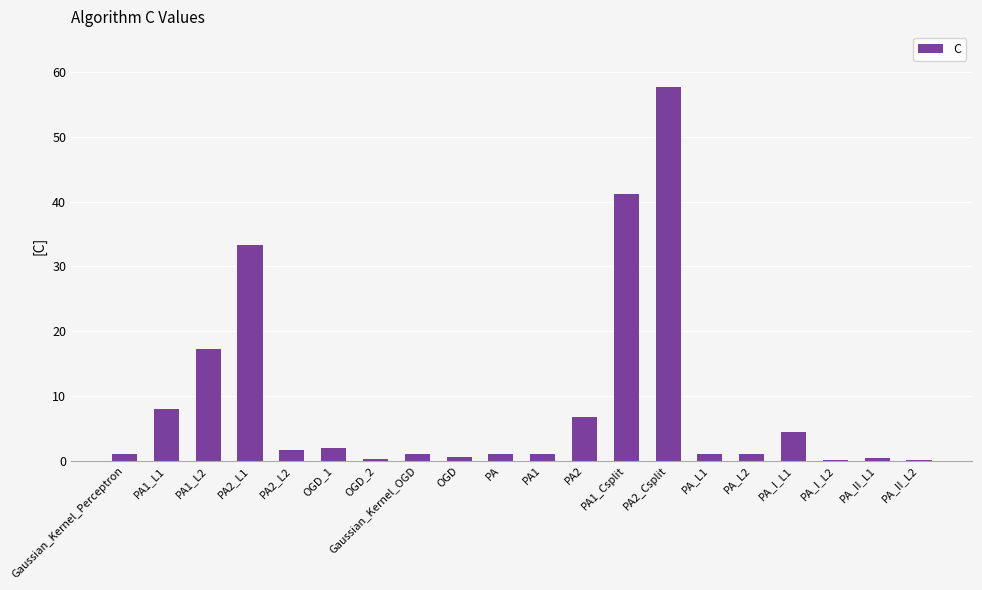

At which label is the value closest to 28?

PA2_L1